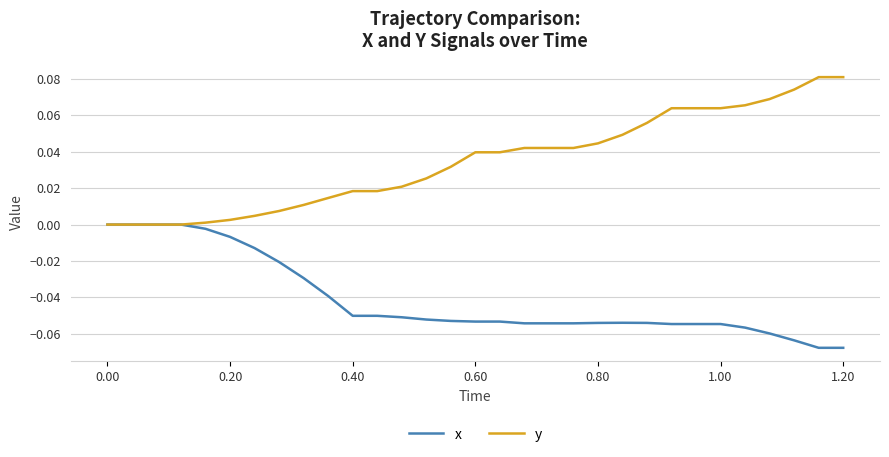

How many lines are shown in the chart?

2